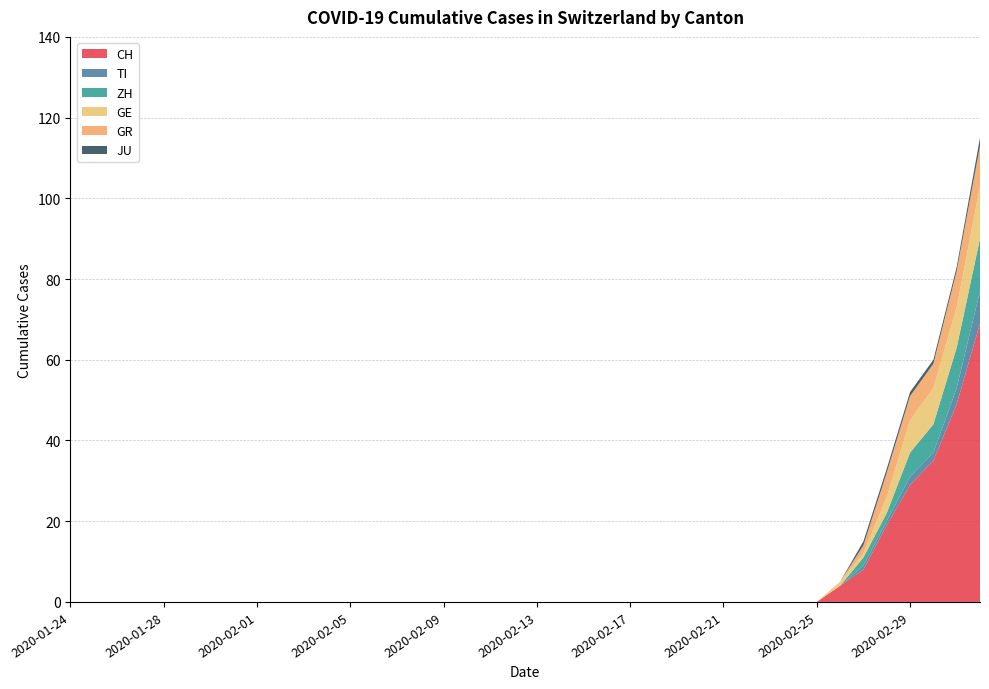

Reading left to right, list all the values displayed in this chart.

CH: 0	0	0	0	0	0	0	0	0	0	0	0	0	0	0	0	0	0	0	0	0	0	0	0	0	0	0	0	0	0	0	0	0	4	8	19	29	35	49	69
TI: 0	0	0	0	0	0	0	0	0	0	0	0	0	0	0	0	0	0	0	0	0	0	0	0	0	0	0	0	0	0	0	0	0	0	1	1	2	2	4	8
ZH: 0	0	0	0	0	0	0	0	0	0	0	0	0	0	0	0	0	0	0	0	0	0	0	0	0	0	0	0	0	0	0	0	0	0	2	2	6	7	10	13
GE: 0	0	0	0	0	0	0	0	0	0	0	0	0	0	0	0	0	0	0	0	0	0	0	0	0	0	0	0	0	0	0	0	0	1	1	4	8	9	10	13
GR: 0	0	0	0	0	0	0	0	0	0	0	0	0	0	0	0	0	0	0	0	0	0	0	0	0	0	0	0	0	0	0	0	0	0	2	6	6	6	9	10
JU: 0	0	0	0	0	0	0	0	0	0	0	0	0	0	0	0	0	0	0	0	0	0	0	0	0	0	0	0	0	0	0	0	0	0	1	1	1	1	1	2